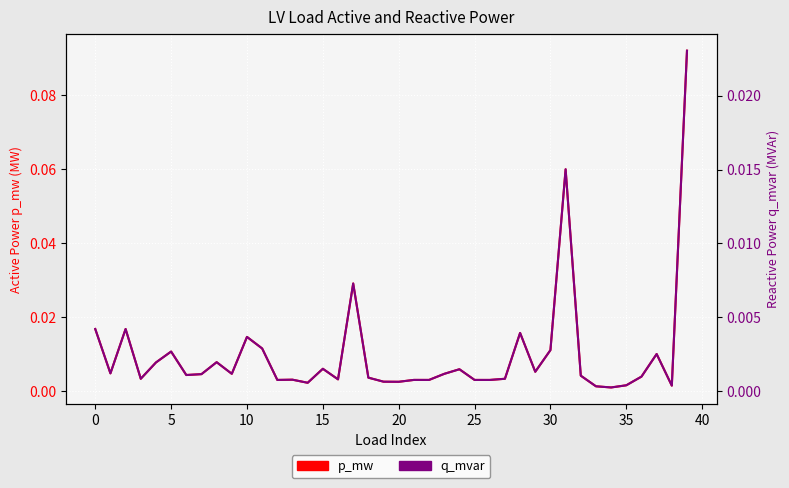

What is the total value across all series at 31?

0.1